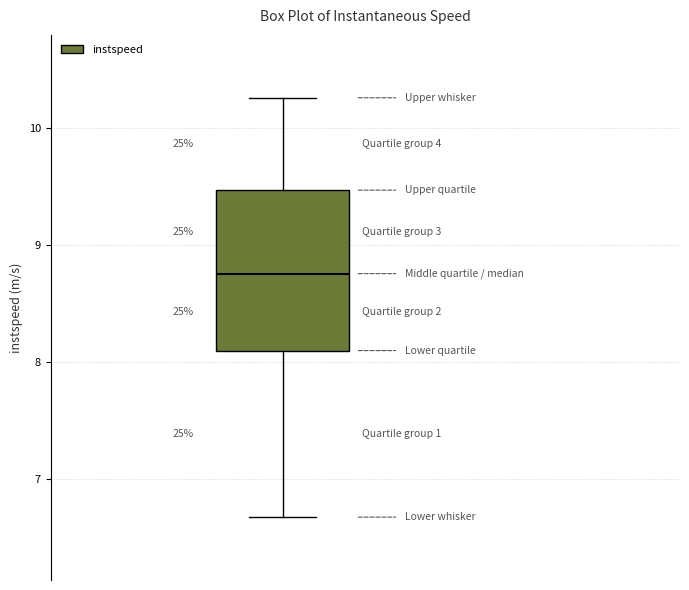

Read this box plot against the y-axis: the position of the median line, the range covered by the box, and the ends of both whiskers. The values are not printed on the chart, so give them approximately, as read against the axis.

median 8.8, box 8.1 to 9.5, whiskers 6.7 to 10.3